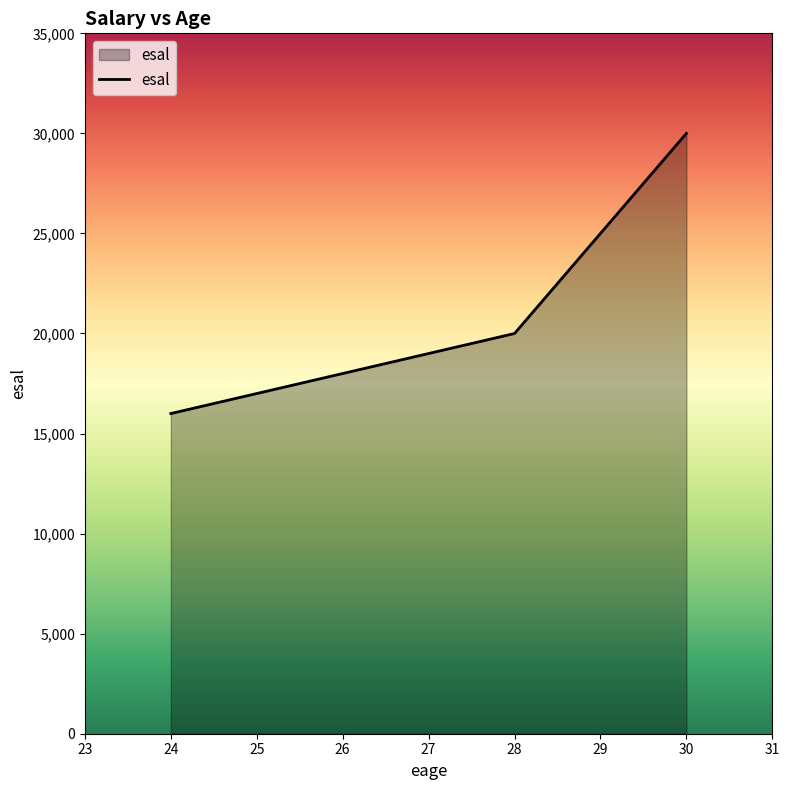

What is the minimum value shown in the chart?

16000